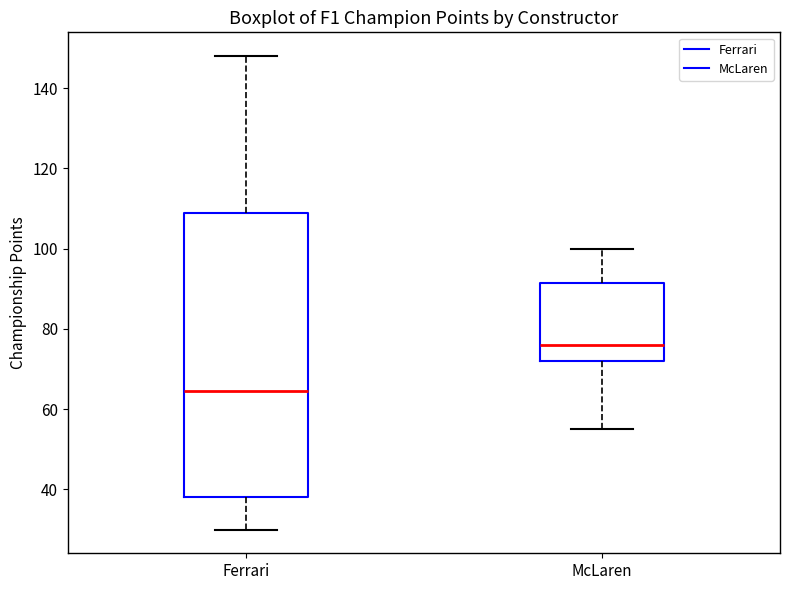

Where is the lower edge of the box for Ferrari on the y-axis? The values are not printed on the chart, so give them approximately, as read against the axis.

38